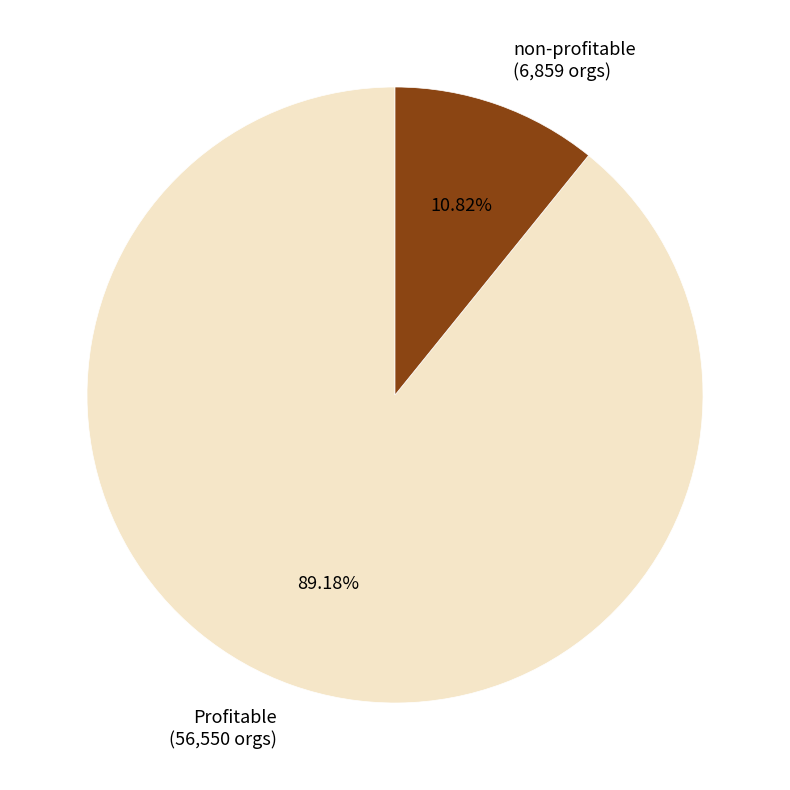

What percentage do Profitable and non-profitable together represent?

100.0%